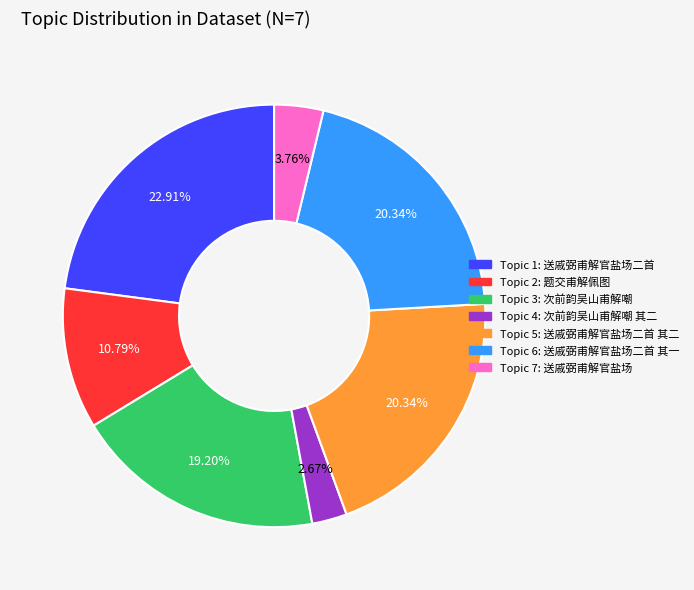

Does any single category account for the majority?

No